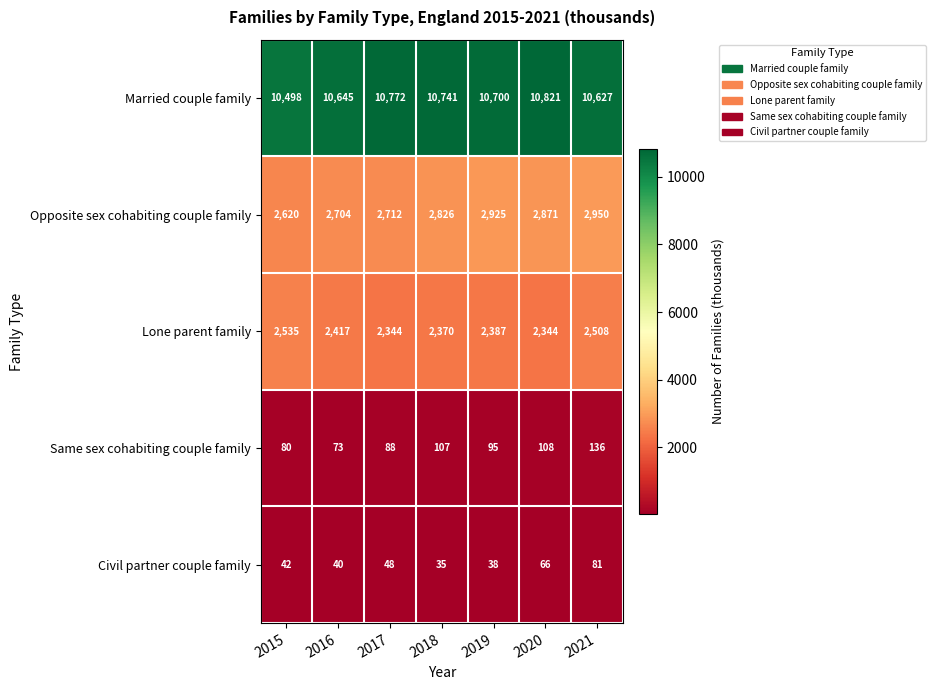

At which category does the chart reach its minimum across all series?

2018